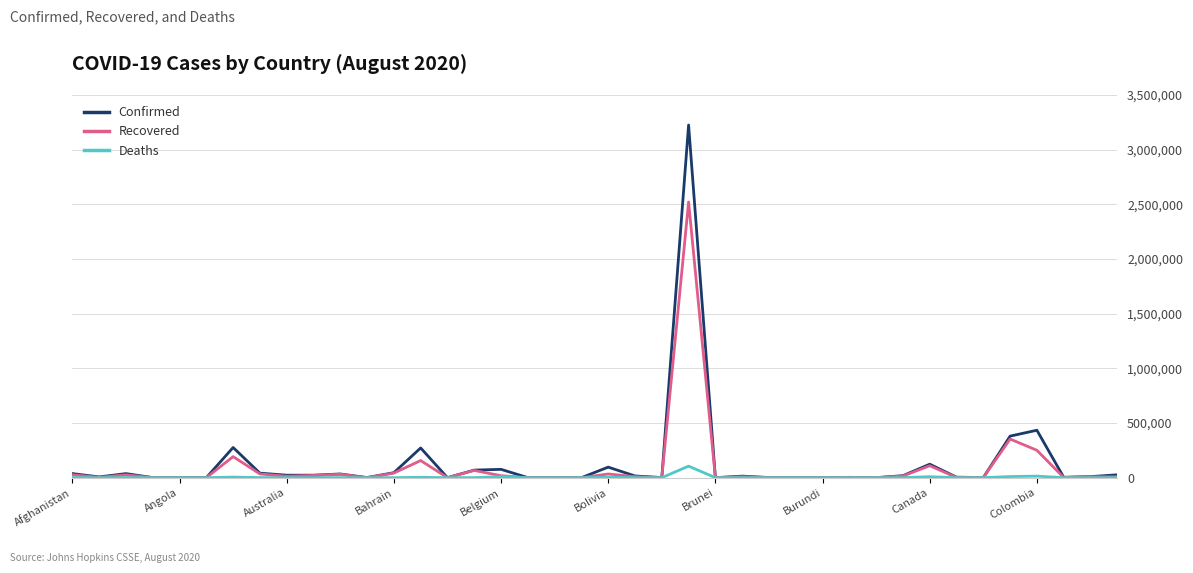

Which series has the largest total across all categories?

Confirmed